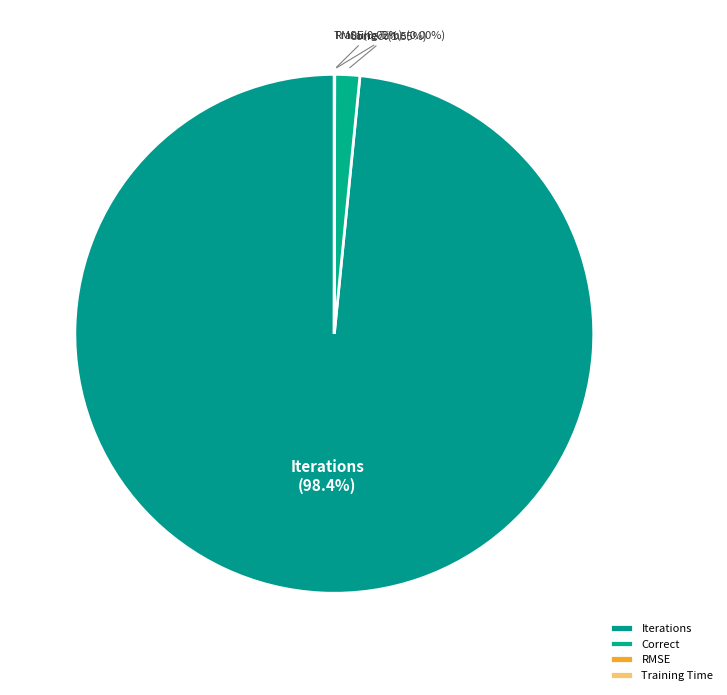

Which slice is the largest?

Iterations